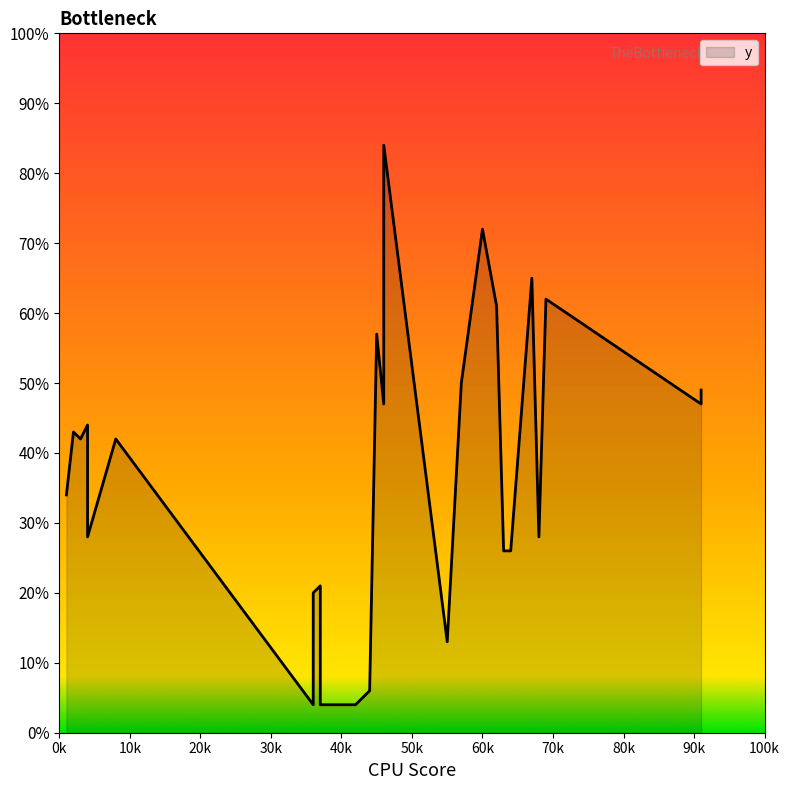

What is the greatest value displayed?

84